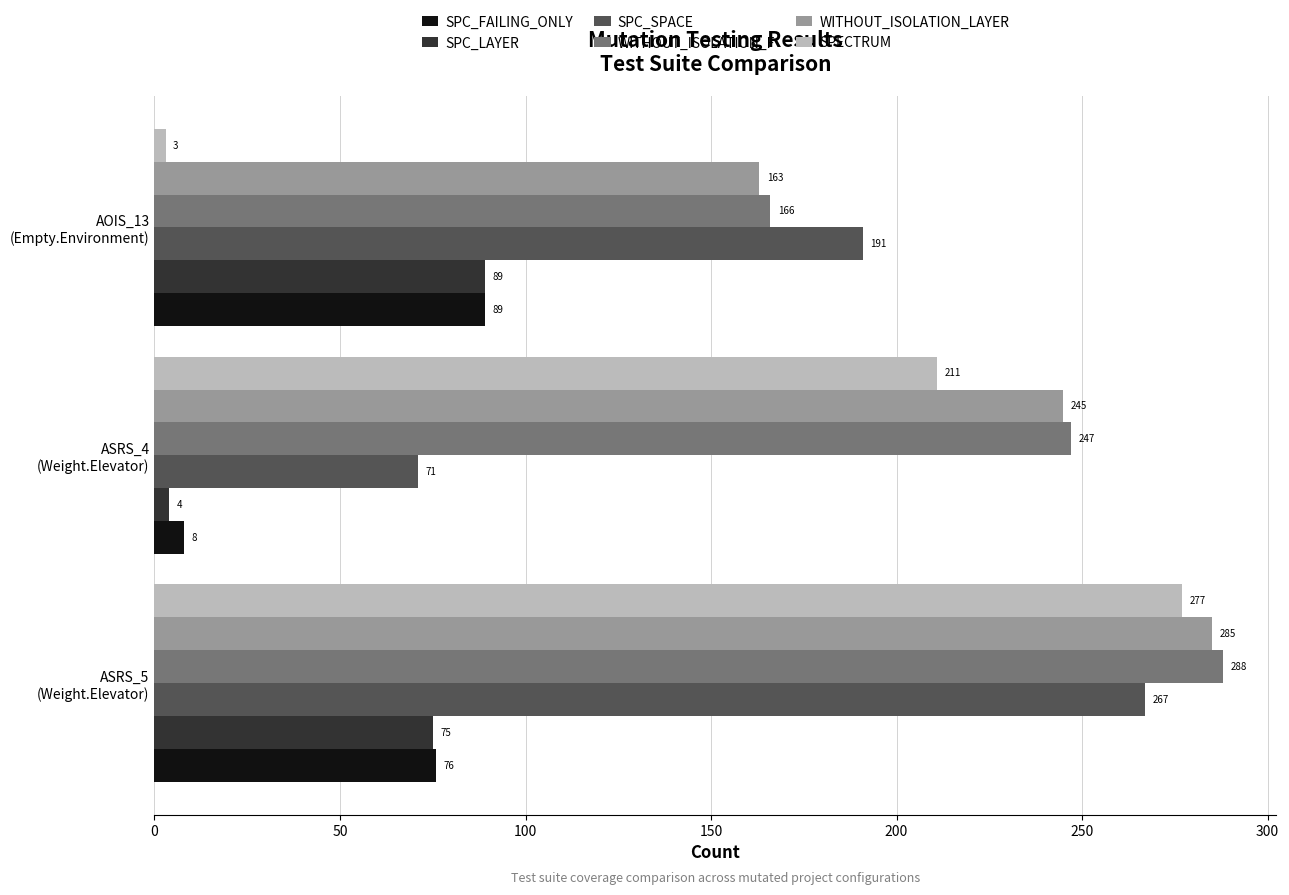

Which series has the largest total across all categories?

WITHOUT_ISOLATION_F